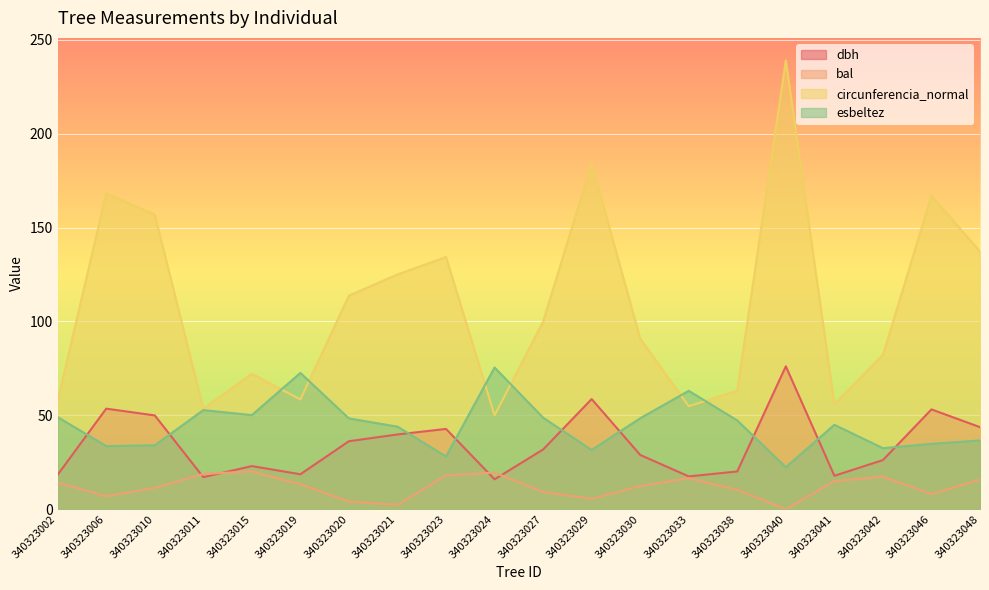

At which category is the sum across all series the highest?

340323040